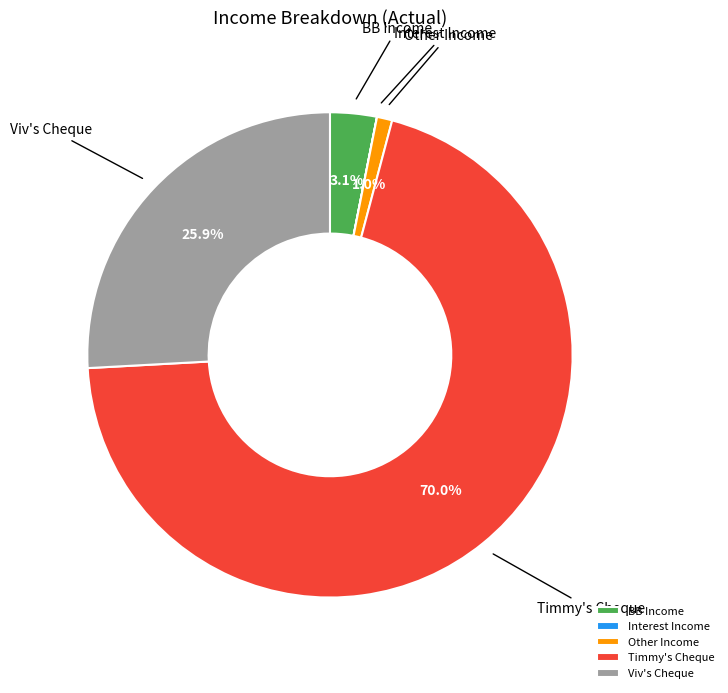

Between BB Income and Timmy's Cheque, which is larger?

Timmy's Cheque